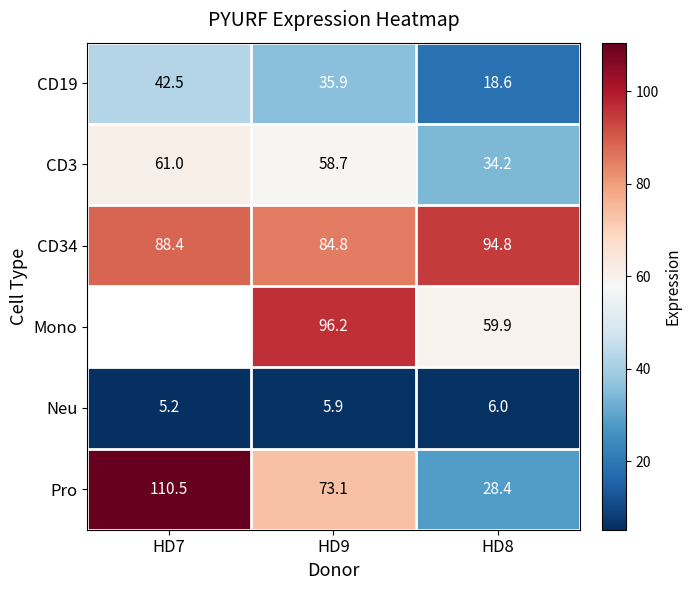

List the labels in order of CD19 value, largest first.

HD7, HD9, HD8